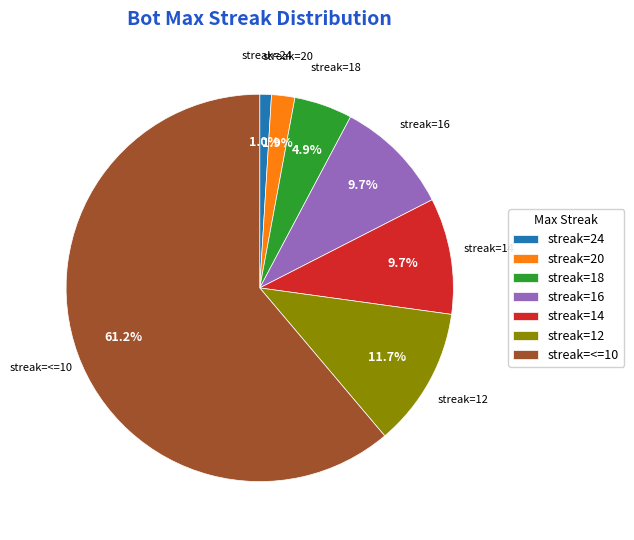

Between streak=14 and streak=12, which is larger?

streak=12